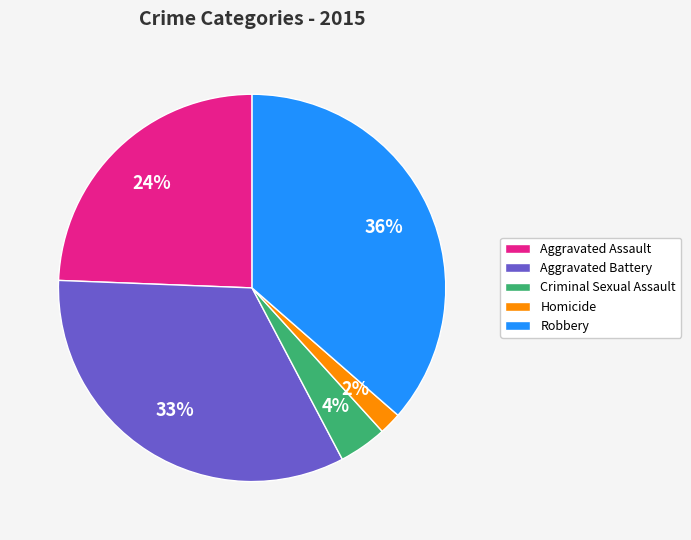

Is there a majority slice in this chart?

No